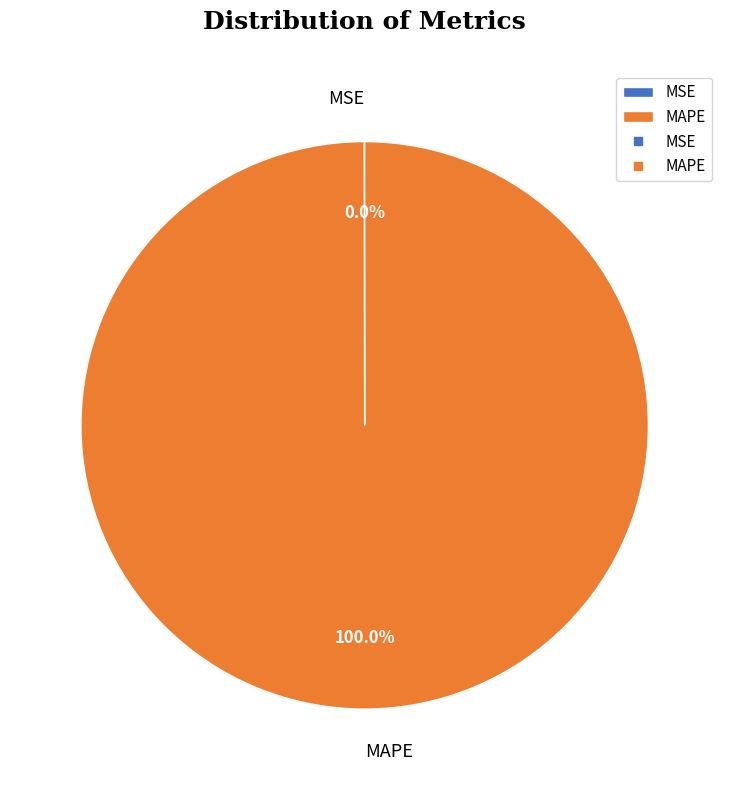

Which category accounts for the majority?

MAPE